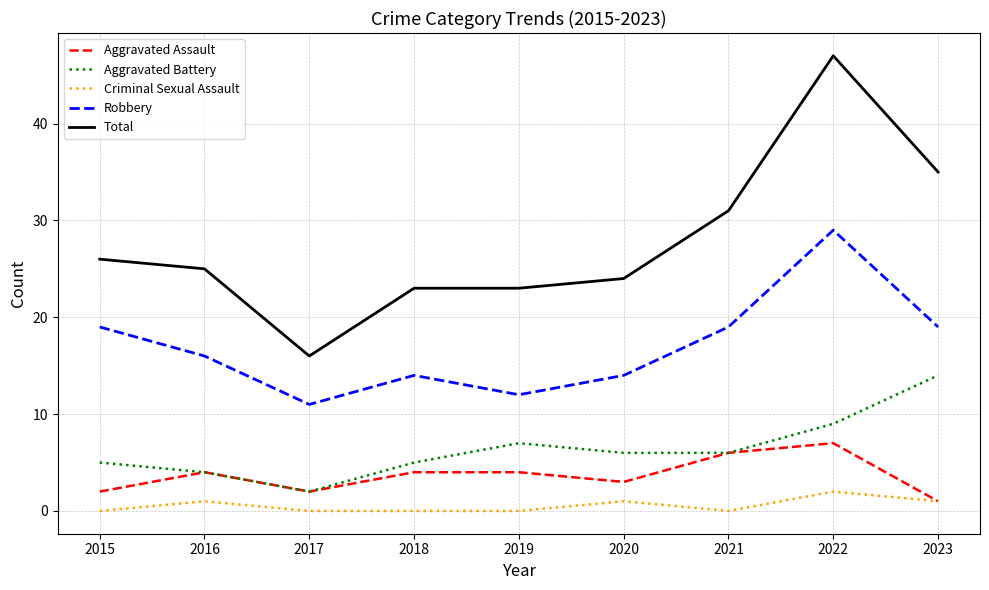

What are all the series names shown in the legend?

Aggravated Assault, Aggravated Battery, Criminal Sexual Assault, Robbery, Total